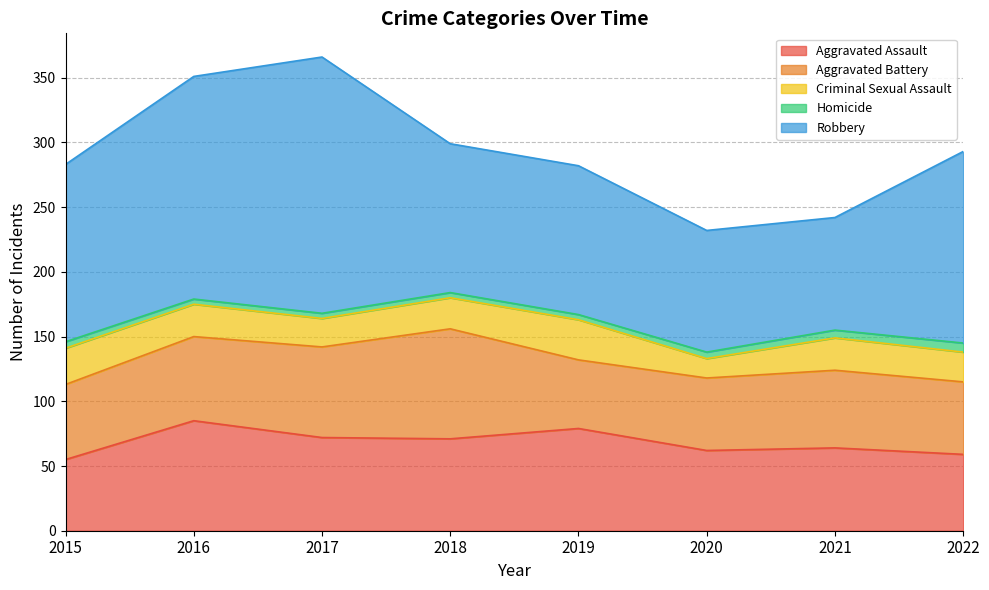

Reading left to right, transcribe all the data shown in this chart.

Aggravated Assault: 55	85	72	71	79	62	64	59
Aggravated Battery: 58	65	70	85	53	56	60	56
Criminal Sexual Assault: 28	25	22	24	31	15	25	23
Homicide: 5	4	4	4	4	5	6	7
Robbery: 137	172	198	115	115	94	87	148